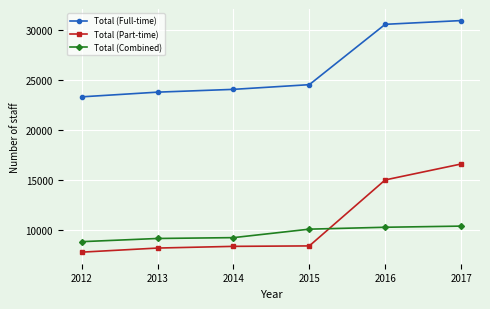

How many data points in Total (Full-time) are less than 24540?

3